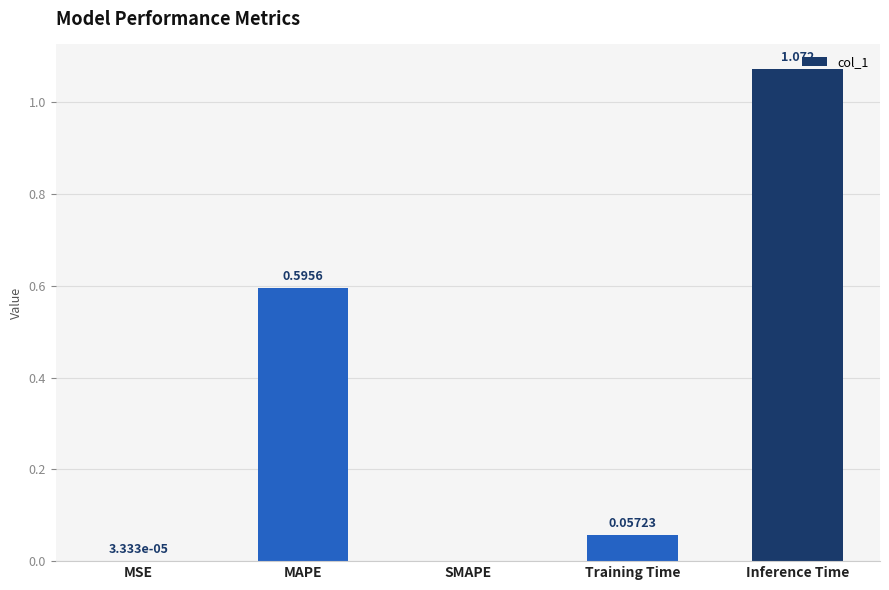

Which label corresponds to the largest value in the chart?

Inference Time